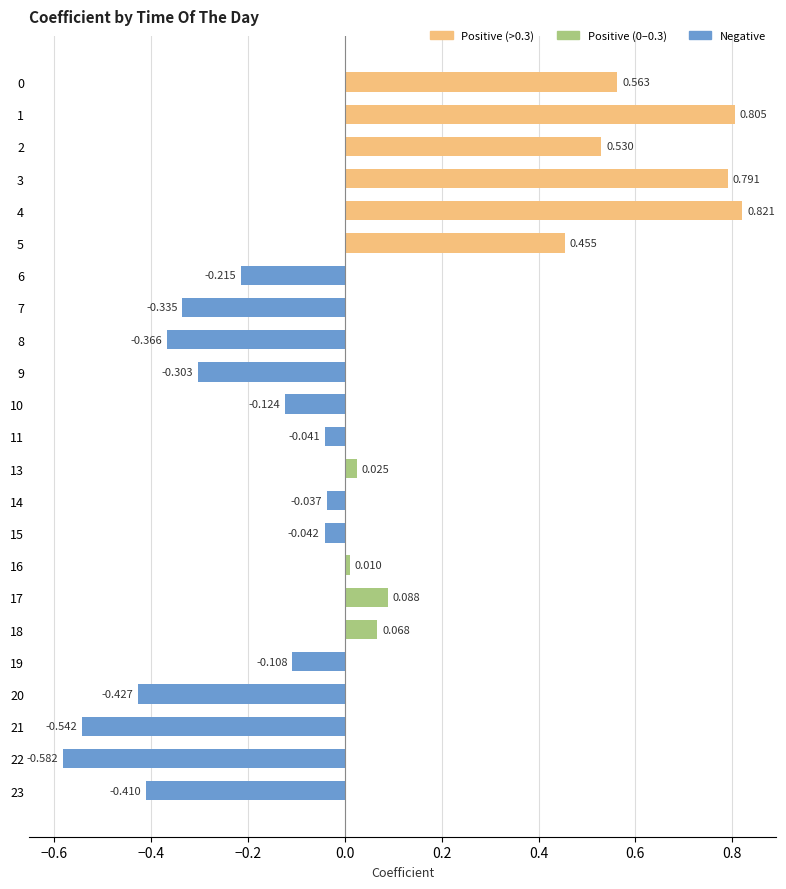

What is the smallest value displayed?

-0.6